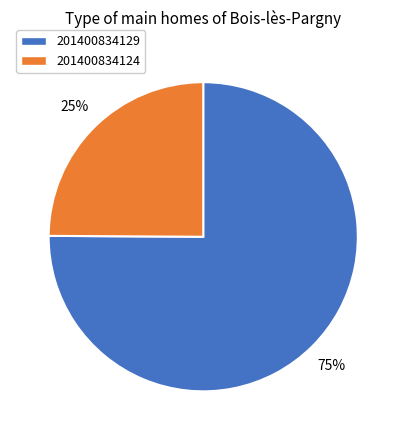

Is the sum of 201400834124 and 201400834129 greater than half?

Yes